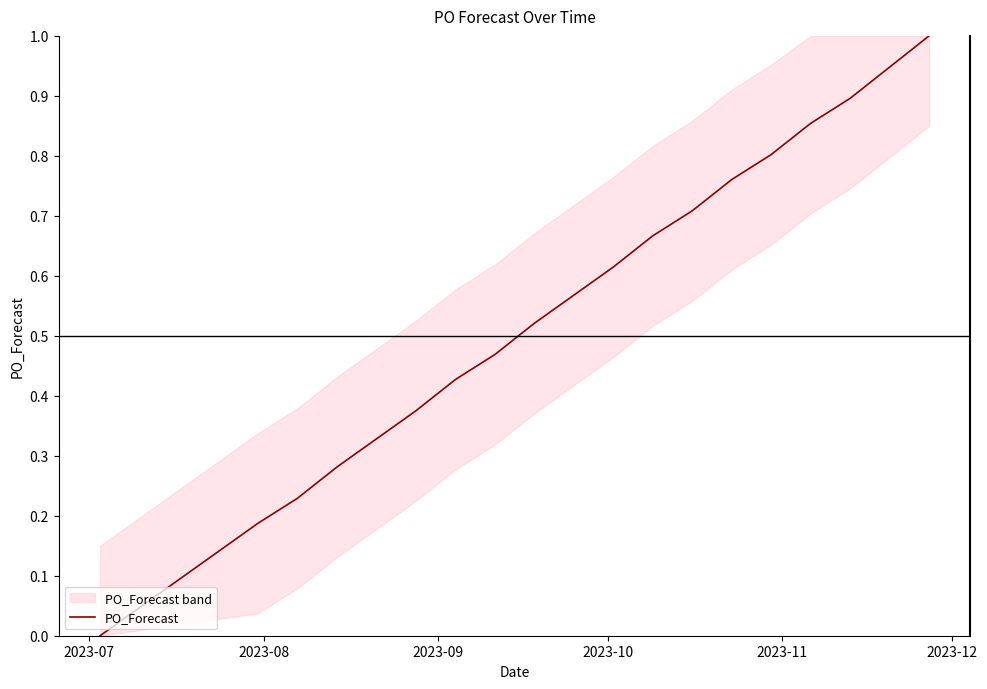

What is the highest value of the PO_Forecast series?

1.0